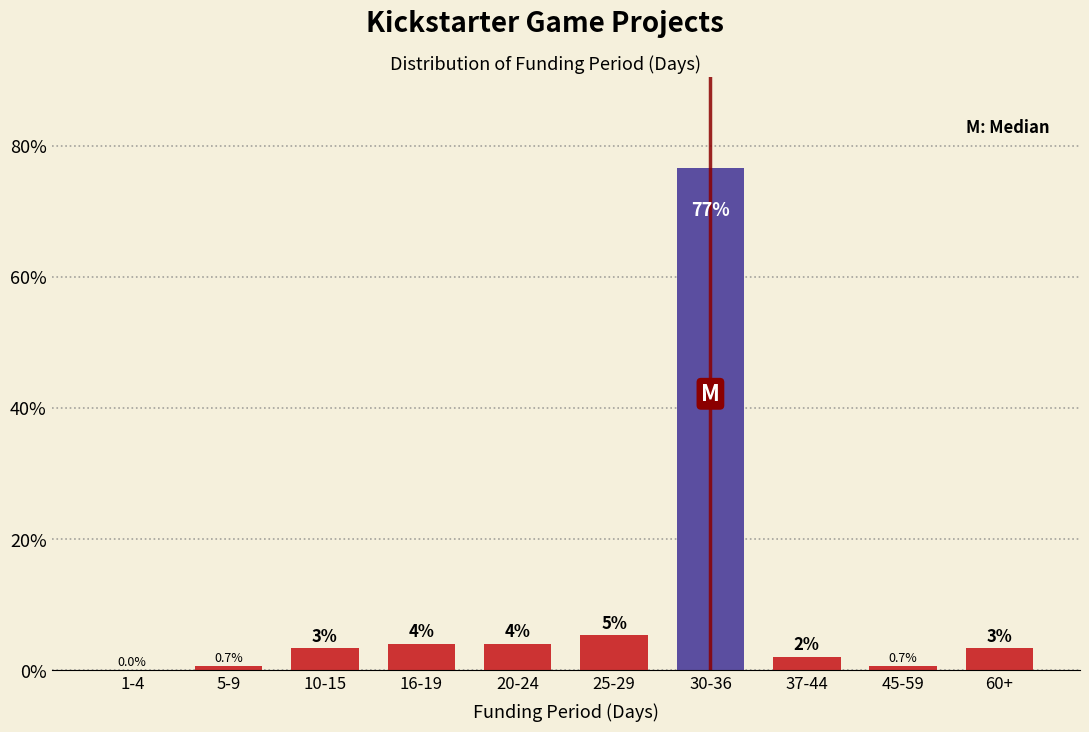

What is the sum of the values at 45-59 and 10-15?

4.0